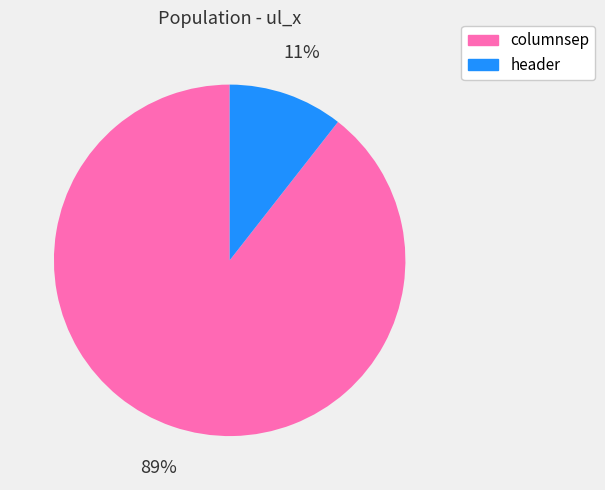

To the nearest percent, what portion does header represent?

11%